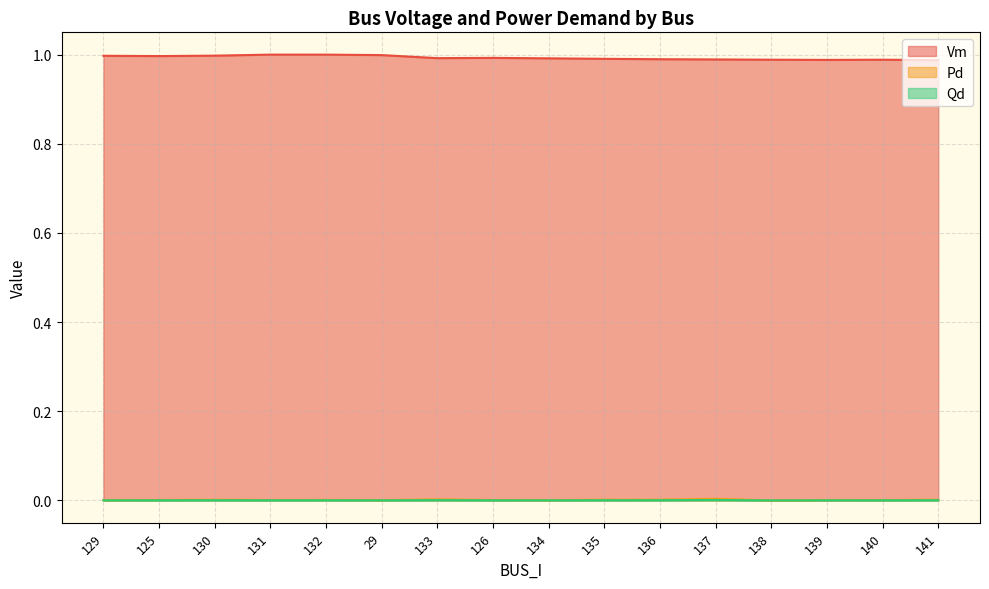

How many lines are shown in the chart?

3